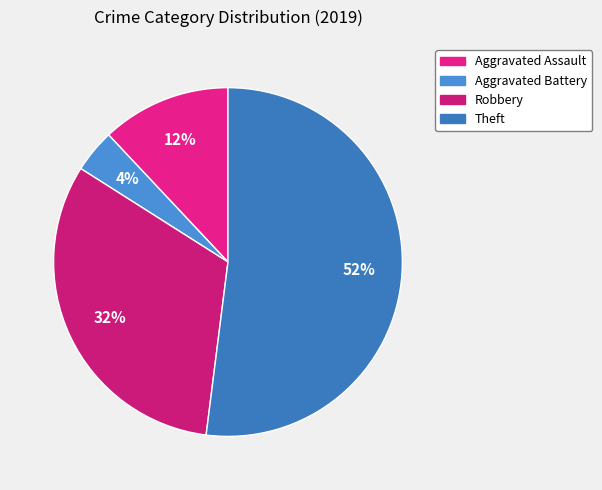

Is it true that Theft is 58% of the pie?

False